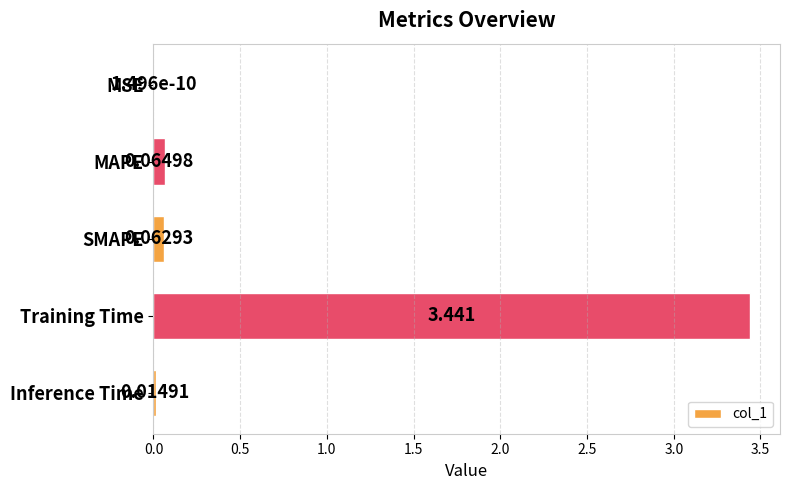

Between MSE and SMAPE, which is larger?

SMAPE